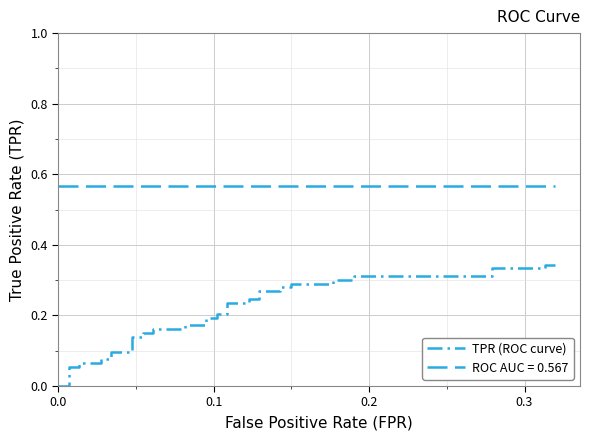

What is the sum of all values?

7.8